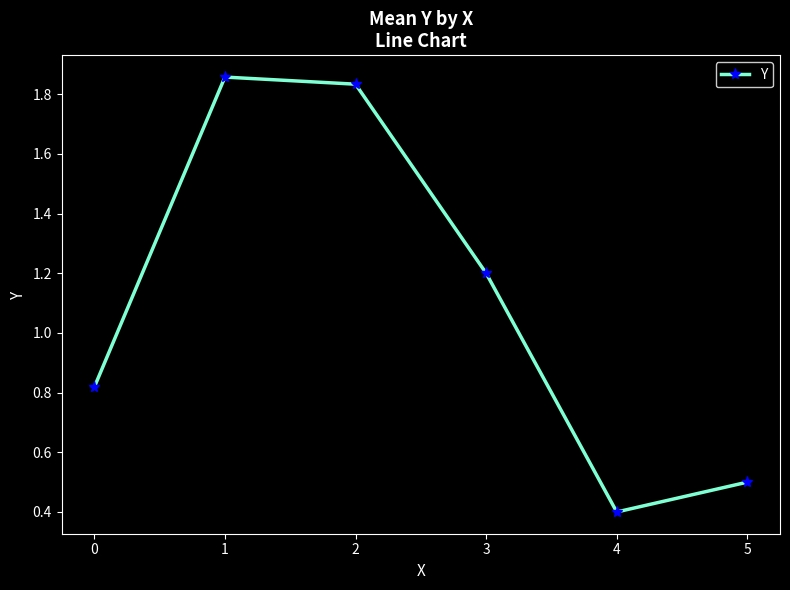

How many lines are shown in the chart?

1